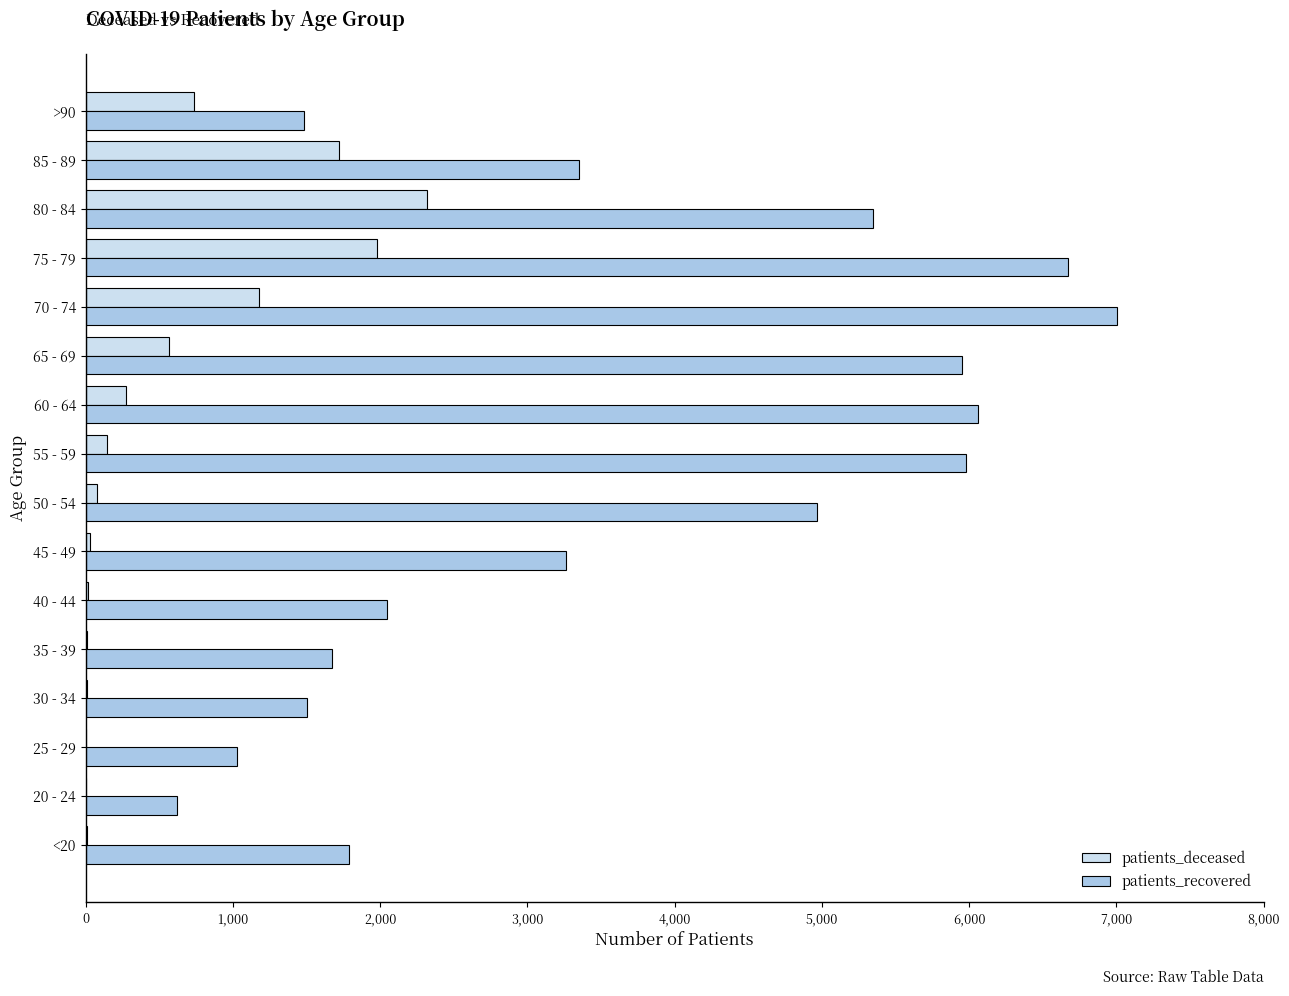

What is the maximum value shown in the chart?

7006